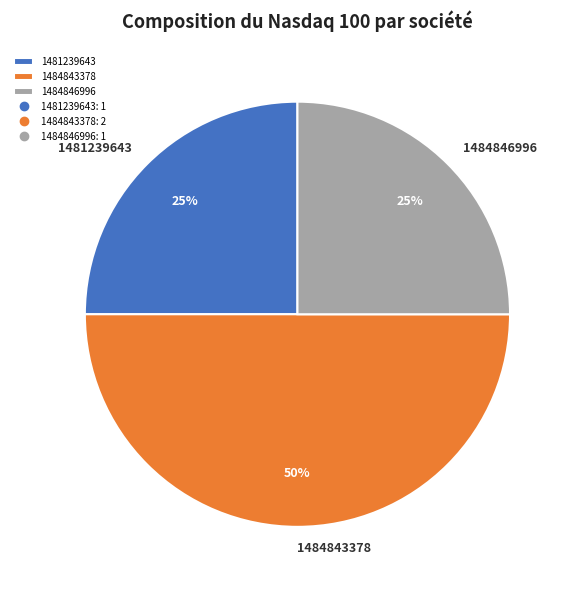

What is the largest slice in the pie chart?

1484843378